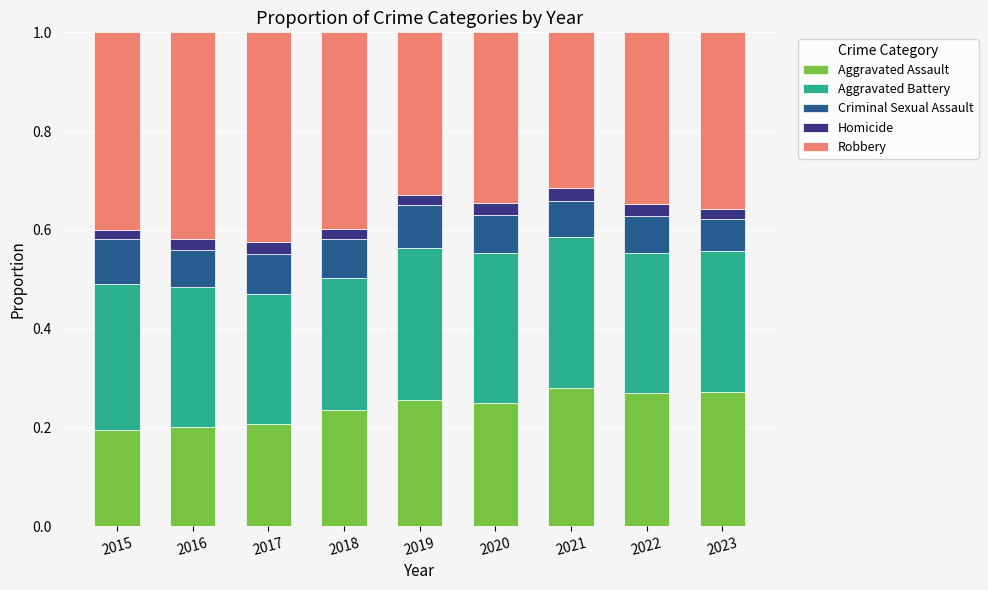

Is it true that Aggravated Assault equals 0.1 at 2016?

False